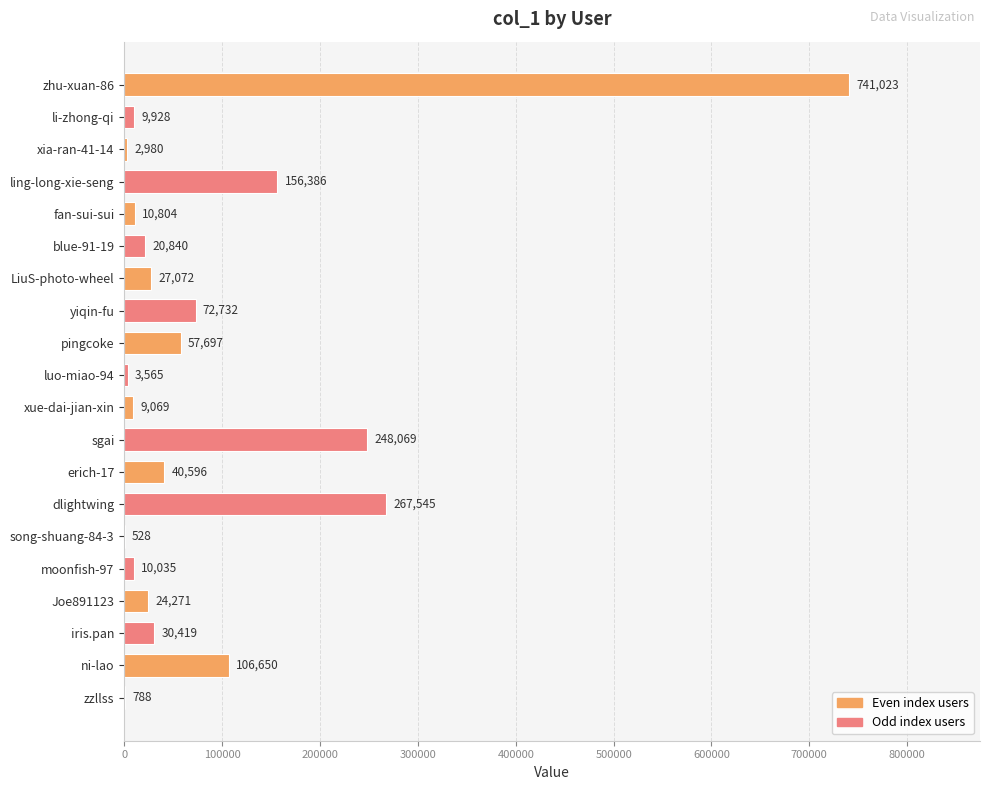

What is the greatest value displayed?

741023